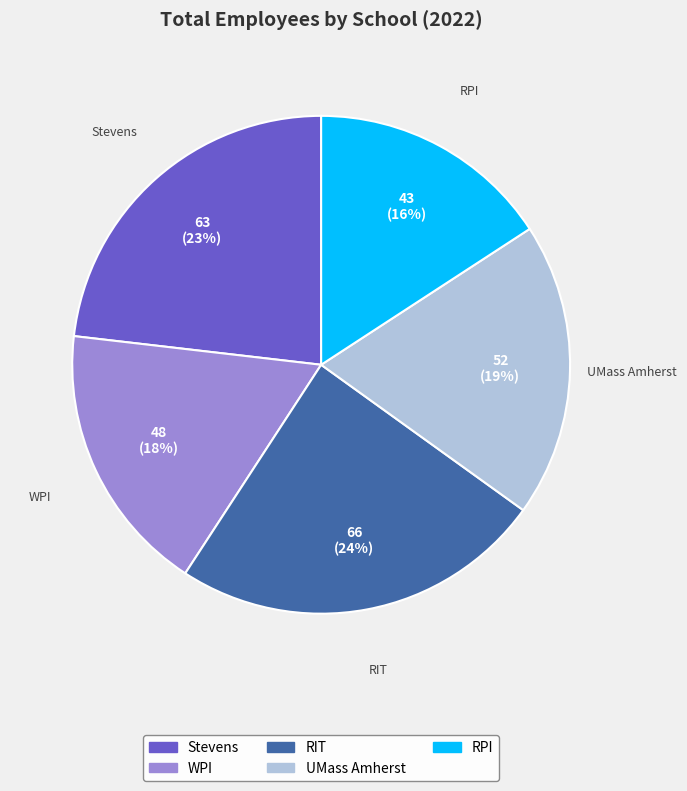

Count the number of slices in the pie.

5